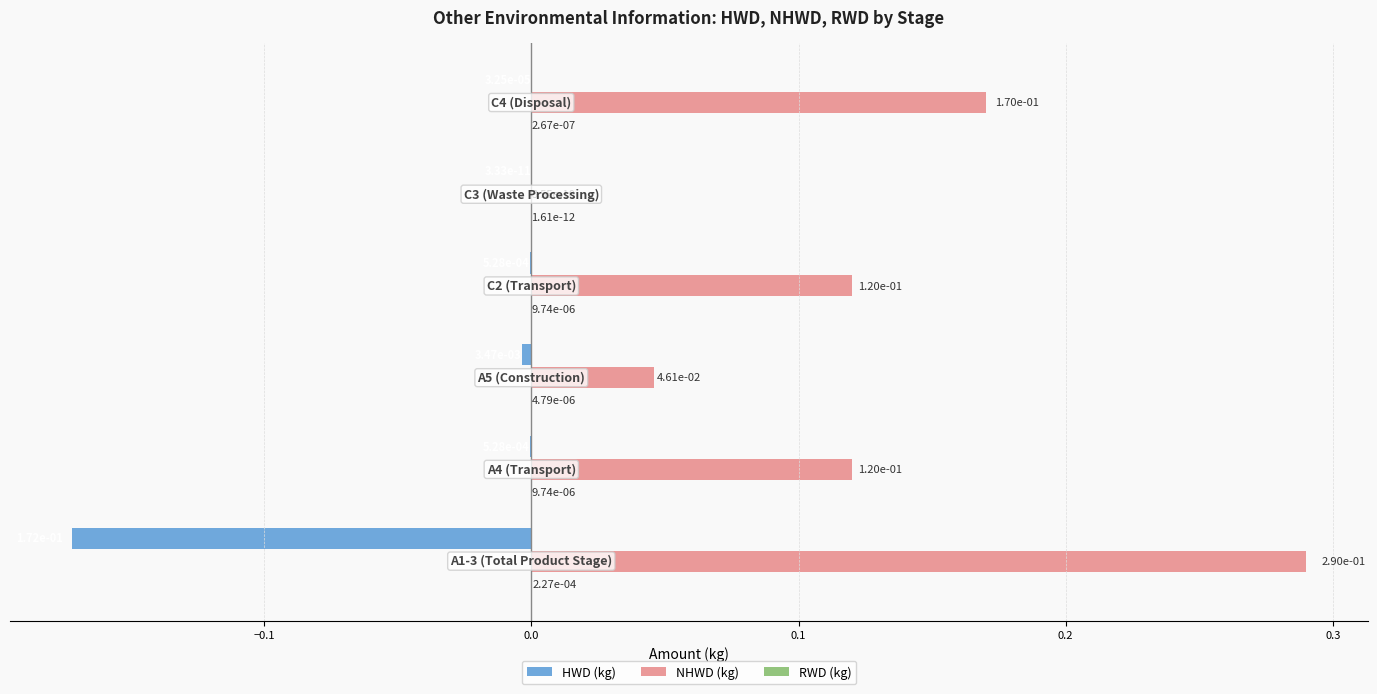

Which series has the largest total across all categories?

NHWD (kg)